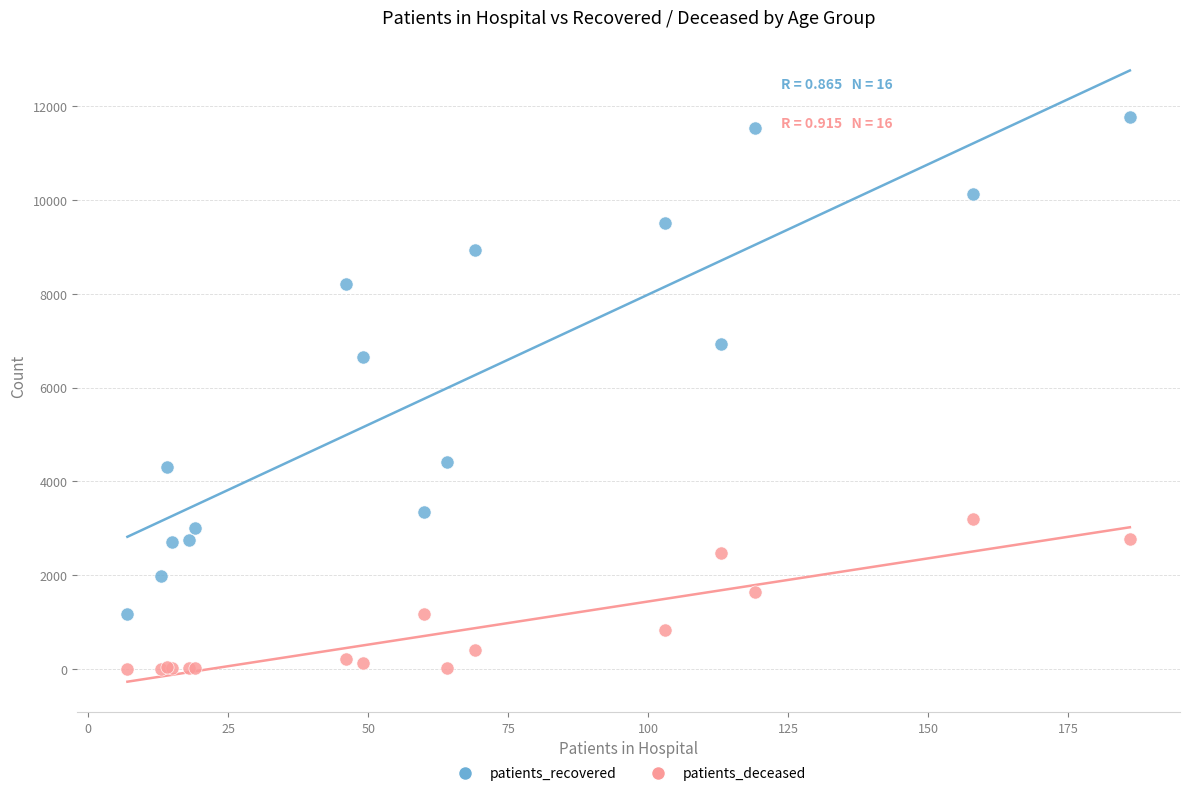

In the patients_recovered series, what Y value is closest to 6472?

6657